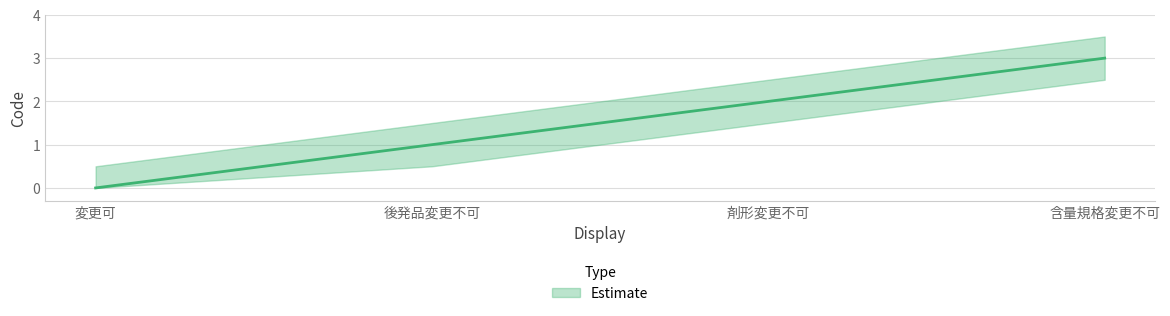

True or false: the data shows 1 at 後発品変更不可.

True